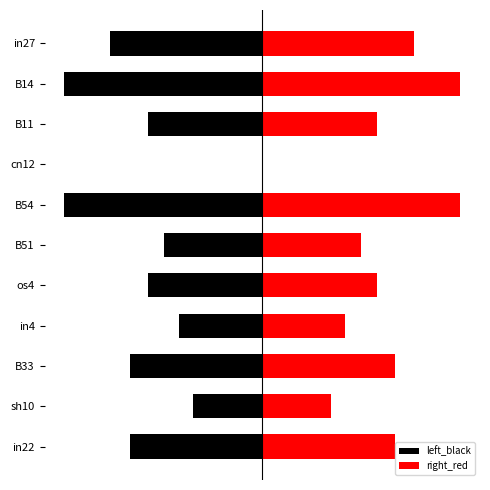

Is the value of right_red at B14 greater than the value of left_black at B33?

Yes